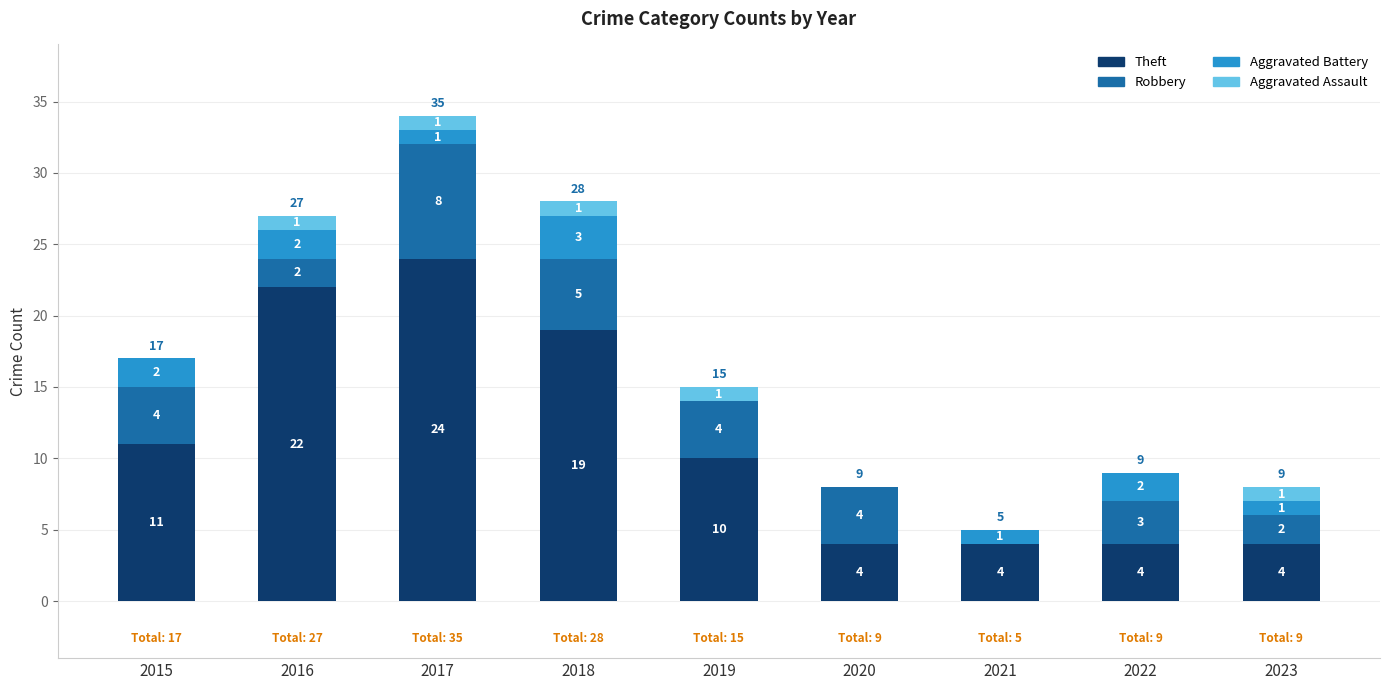

What is the total value across all series at 2020?

8